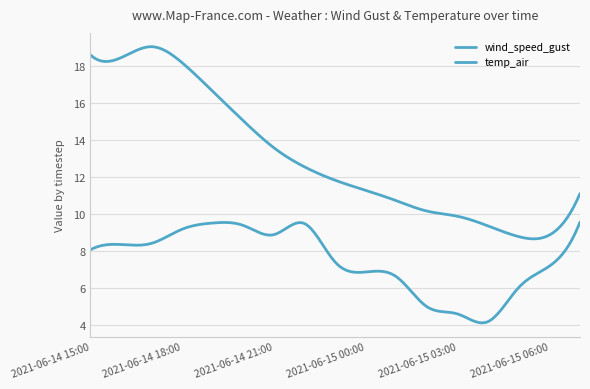

How many lines are shown in the chart?

2